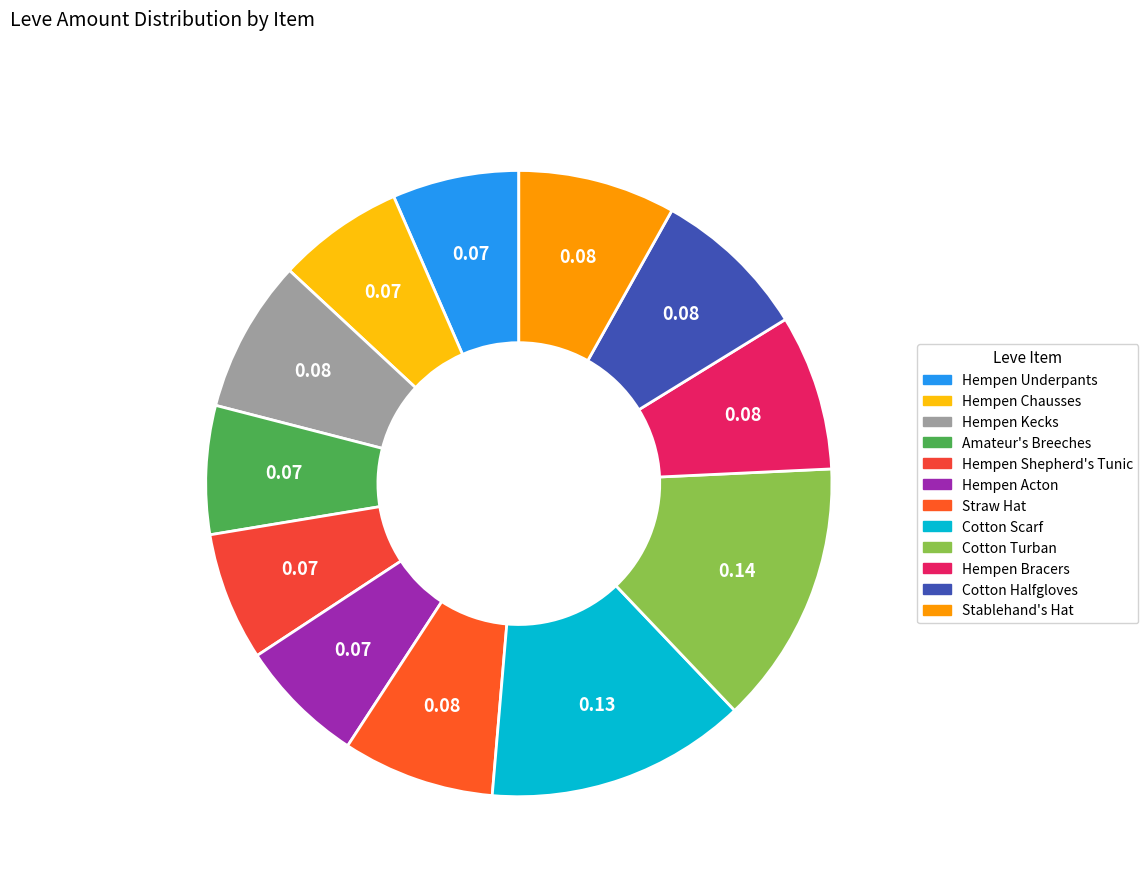

Does Cotton Scarf represent more than half of the total?

No